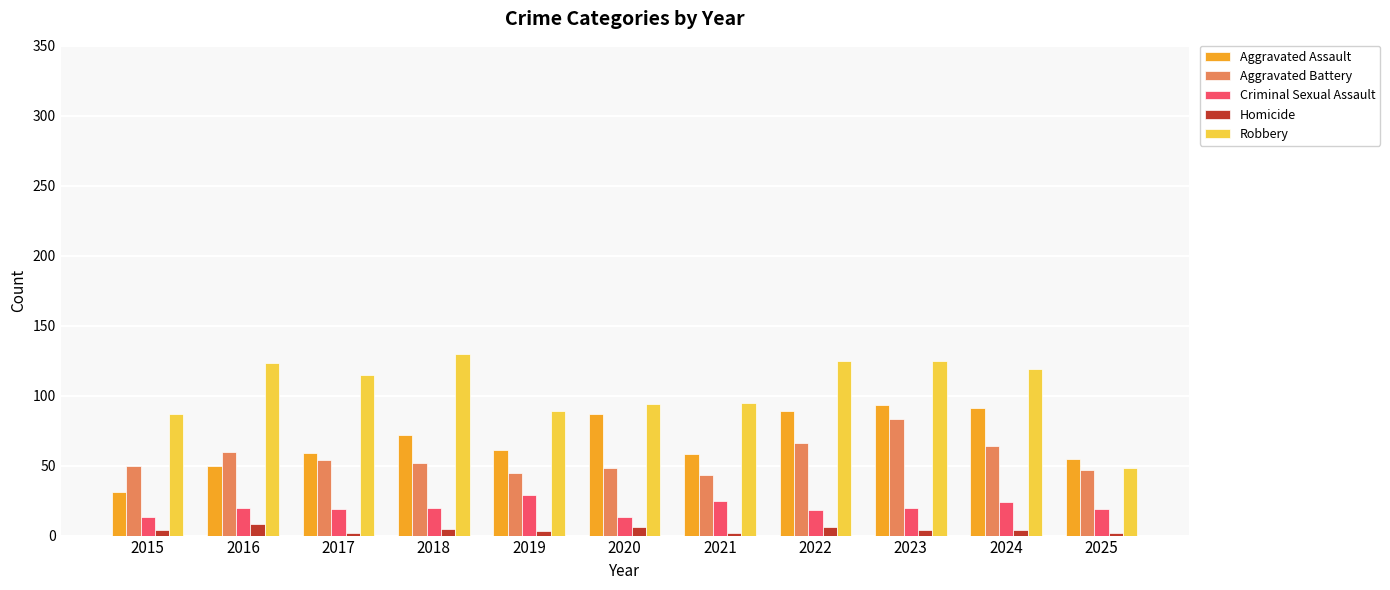

Which category has the highest value in the Criminal Sexual Assault series?

2019